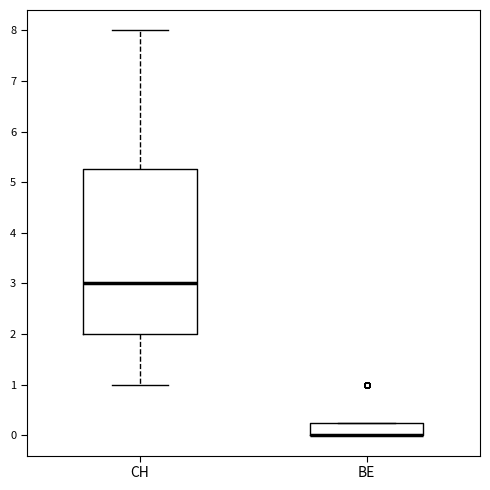

Reading left to right, read every box against the y-axis: the position of its median line, the range the box covers, and the ends of its whiskers. The values are not printed on the chart, so give them approximately, as read against the axis.

CH: median 3.0, box 2.0 to 5.3, whiskers 1.0 to 8.0
BE: median 0.0 (drawn on the box's lower edge), box 0.0 to 0.3, whiskers 0.0 to 0.3